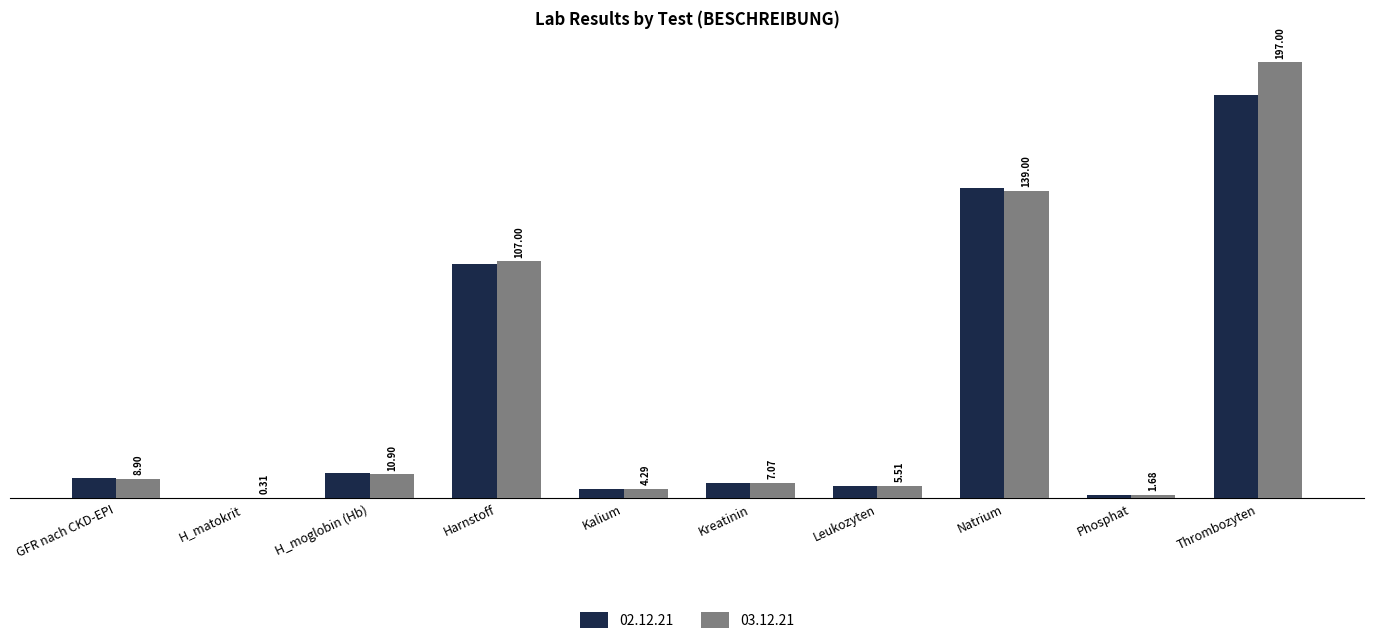

How many groups of bars are there?

10